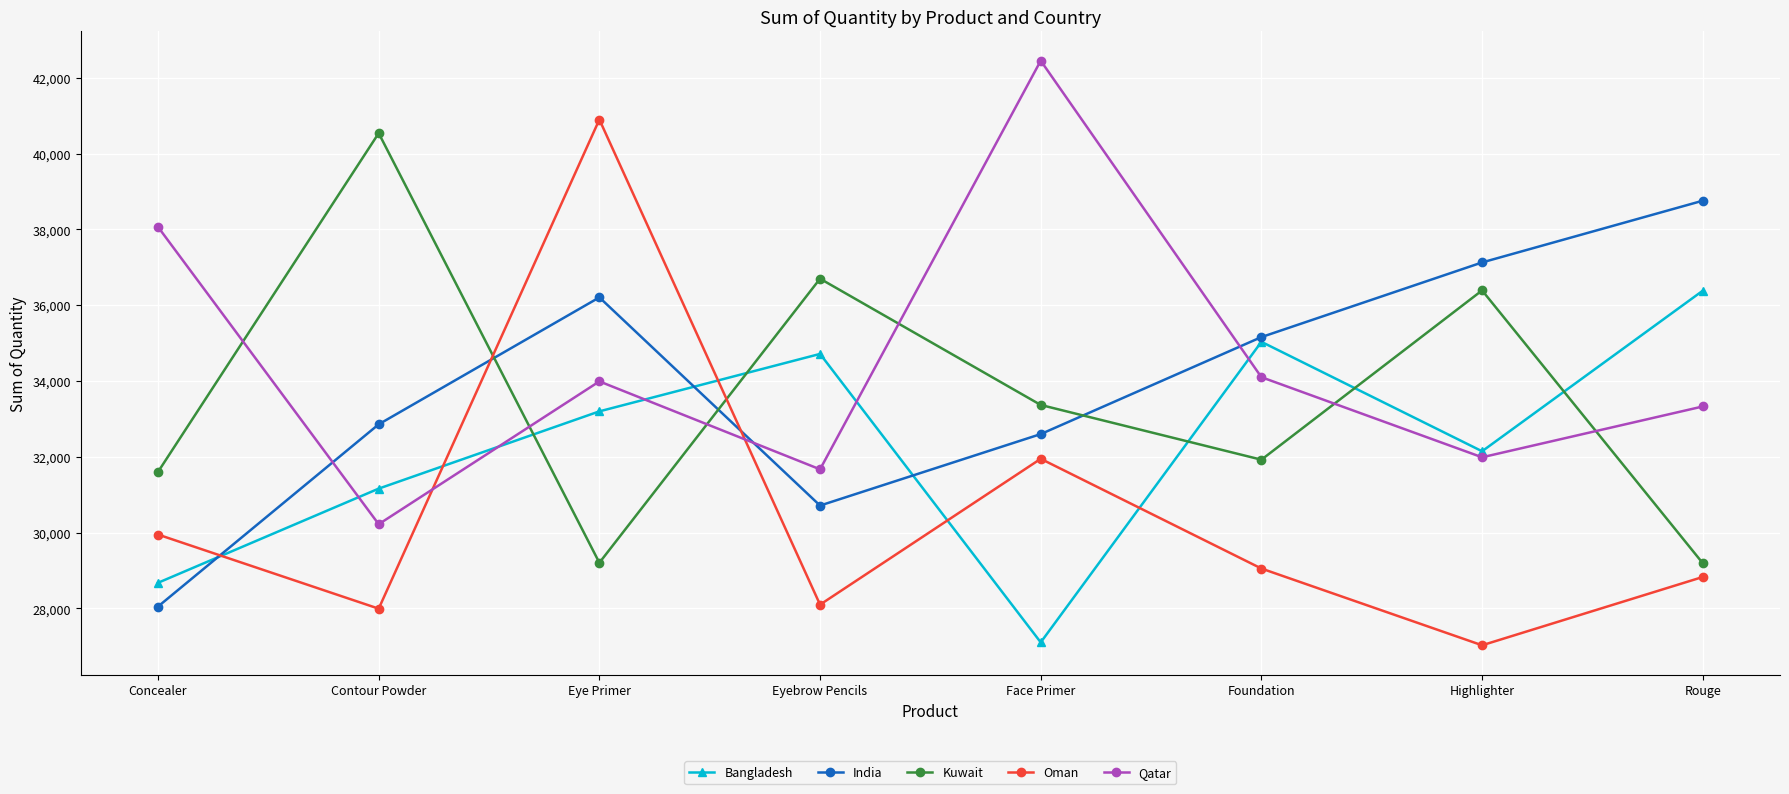

True or false: Bangladesh and Kuwait intersect in this chart.

True